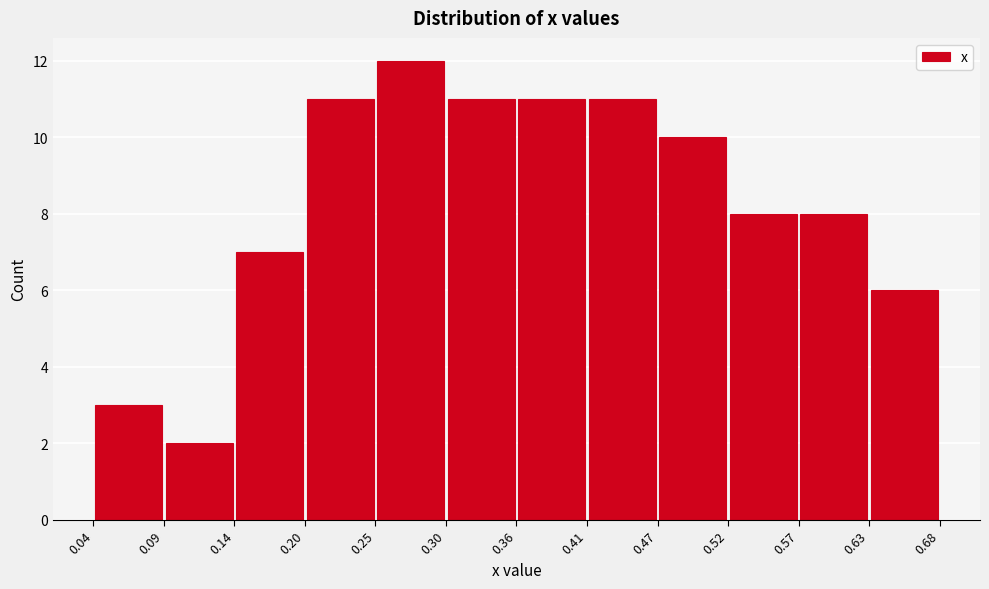

Reading left to right, list every bar in this chart as the range it spans on the x-axis followed by its height. The values are not printed on the chart, so give them approximately, as read against the axis.

0.04 to 0.09: 3
0.09 to 0.14: 2
0.14 to 0.20: 7
0.20 to 0.25: 11
0.25 to 0.30: 12
0.30 to 0.36: 11
0.36 to 0.41: 11
0.41 to 0.47: 11
0.47 to 0.52: 10
0.52 to 0.57: 8
0.57 to 0.63: 8
0.63 to 0.68: 6